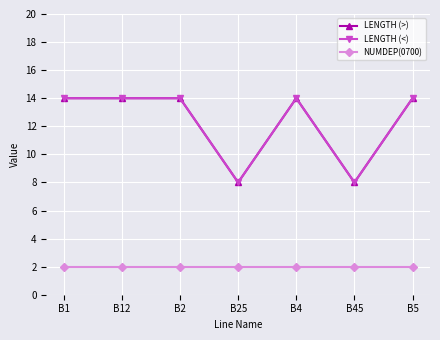

What is the sum of the LENGTH (>) values at B2 and B25?

22